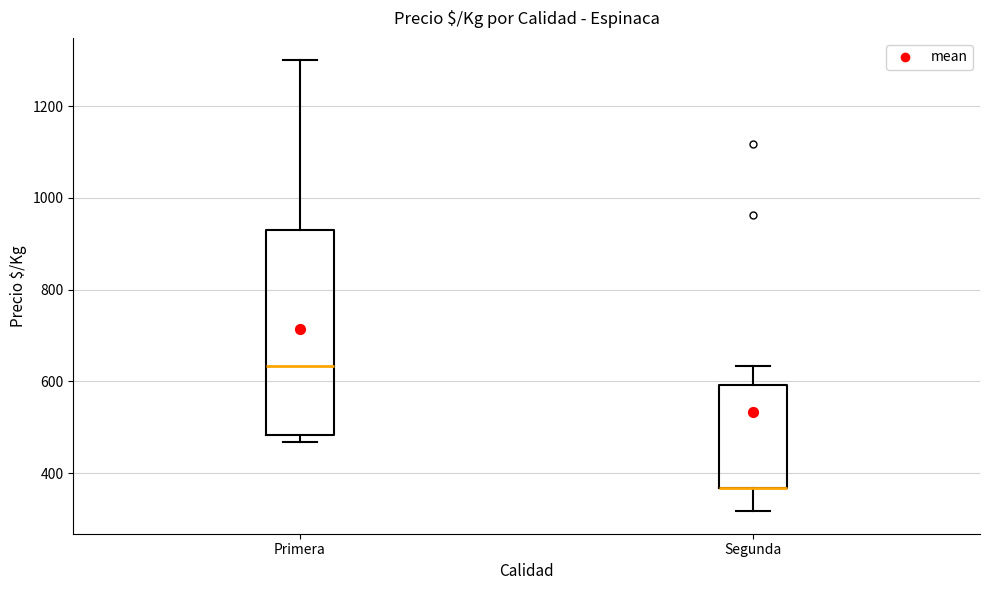

Reading left to right, transcribe this box plot: for each box, give where its median line is, the range the box spans, and where its two whiskers end, as read against the y-axis. The values are not printed on the chart, so give them approximately, as read against the axis.

Primera: median 640, box 480 to 920, whiskers 460 to 1300
Segunda: median 360 (drawn on the box's lower edge), box 360 to 600, whiskers 320 to 640